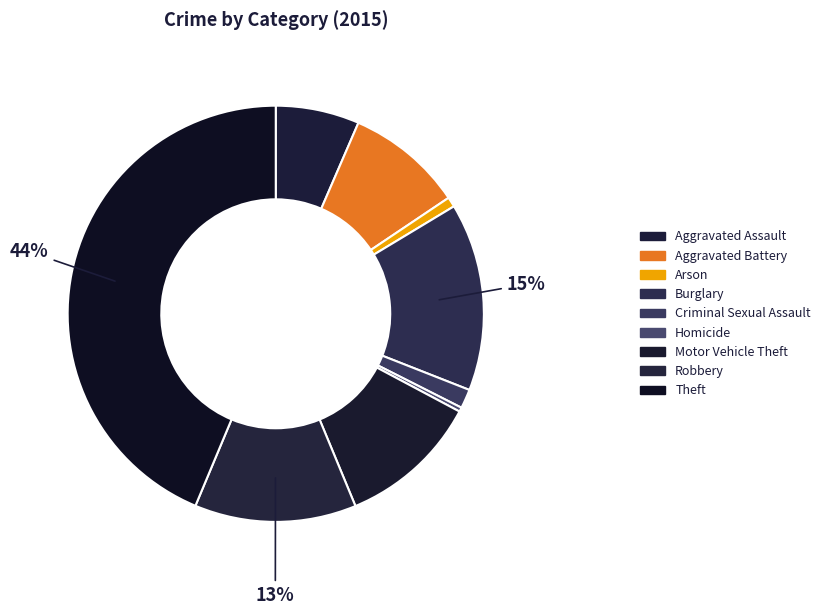

Is it true that Arson is 11% of the pie?

False